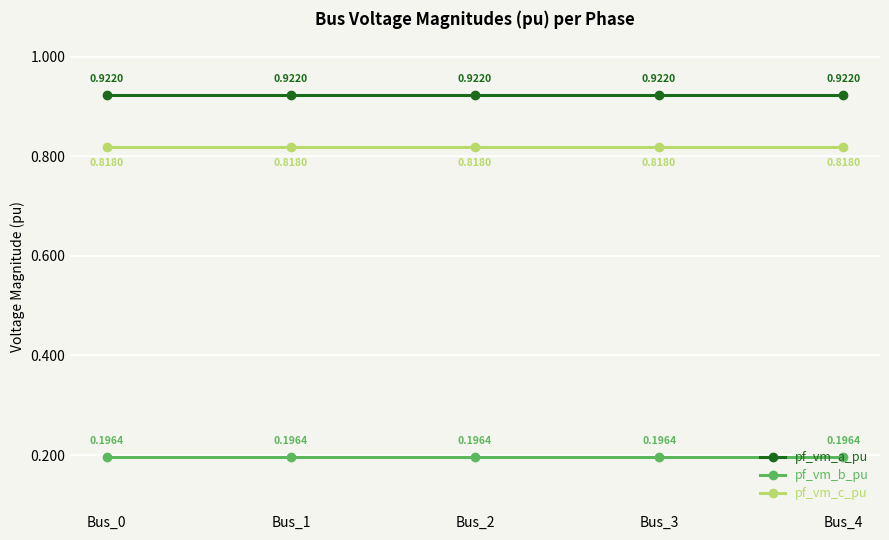

True or false: pf_vm_c_pu and pf_vm_a_pu intersect in this chart.

False